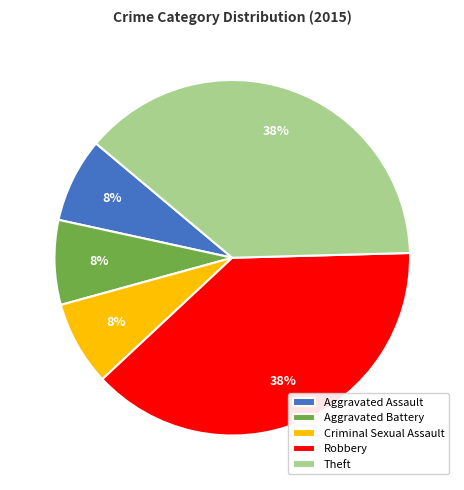

To the nearest percent, what is the combined percentage of Theft and Aggravated Battery?

46%